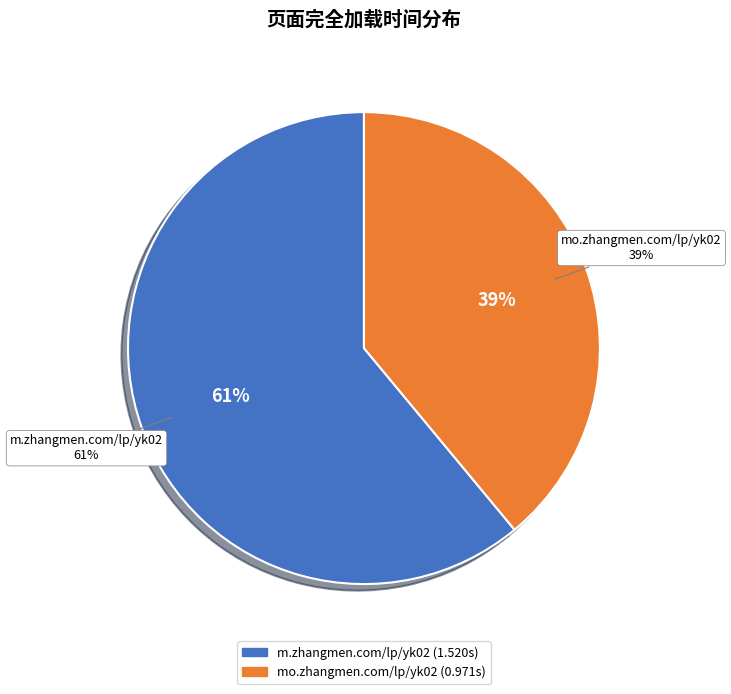

The https://m.zhangmen.com/lp/yk02 slice represents 99% of the pie. True or false?

False